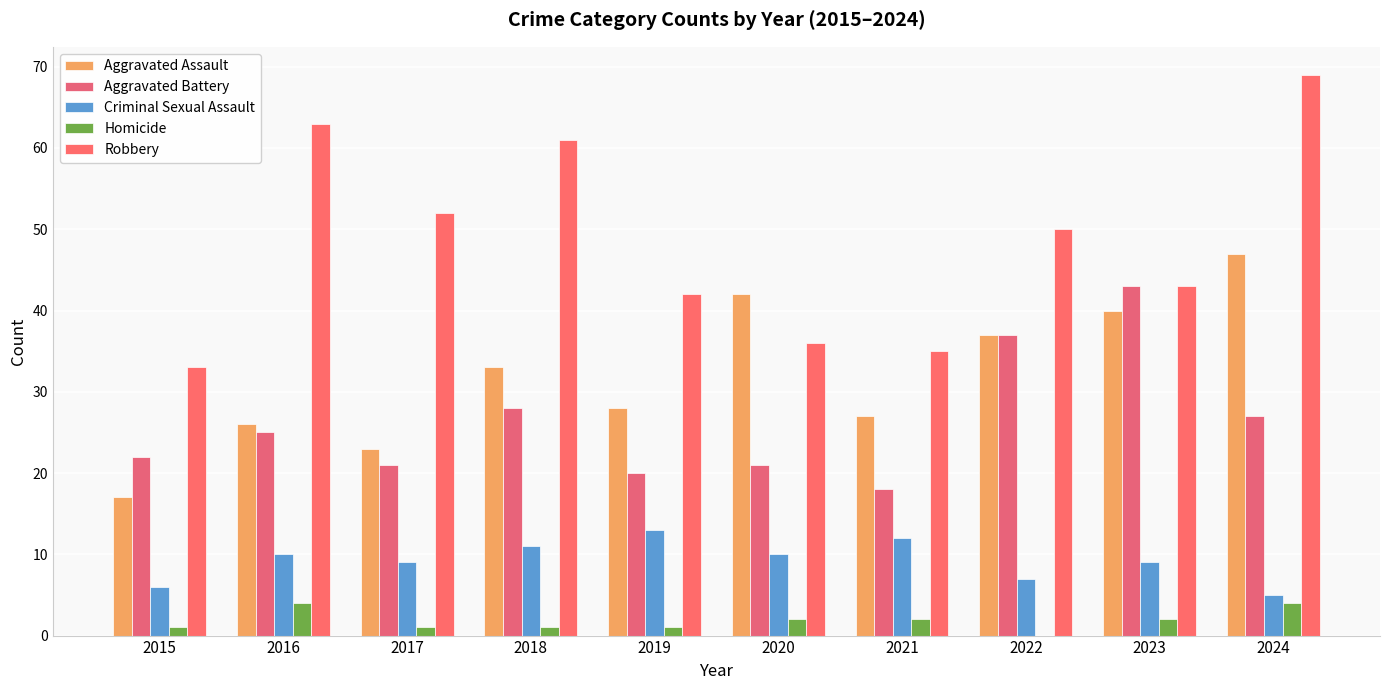

What is the value of the Robbery bar at the 5th from the left?

42